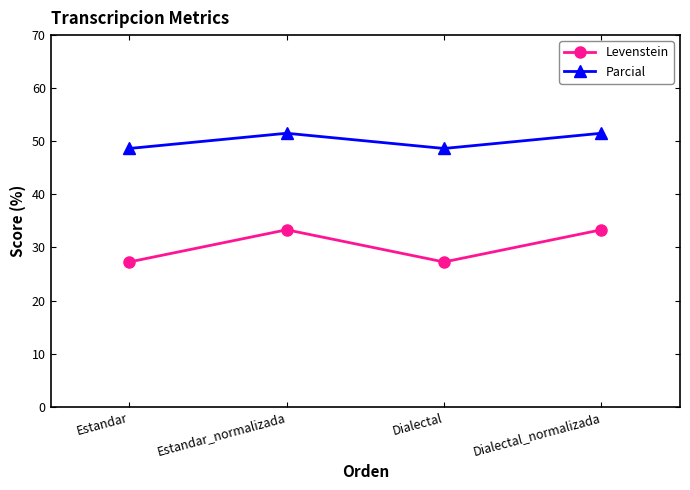

Reading left to right, extract all data points from this chart.

Levenstein: 27.3	33.3	27.3	33.3
Parcial: 48.6	51.5	48.6	51.5